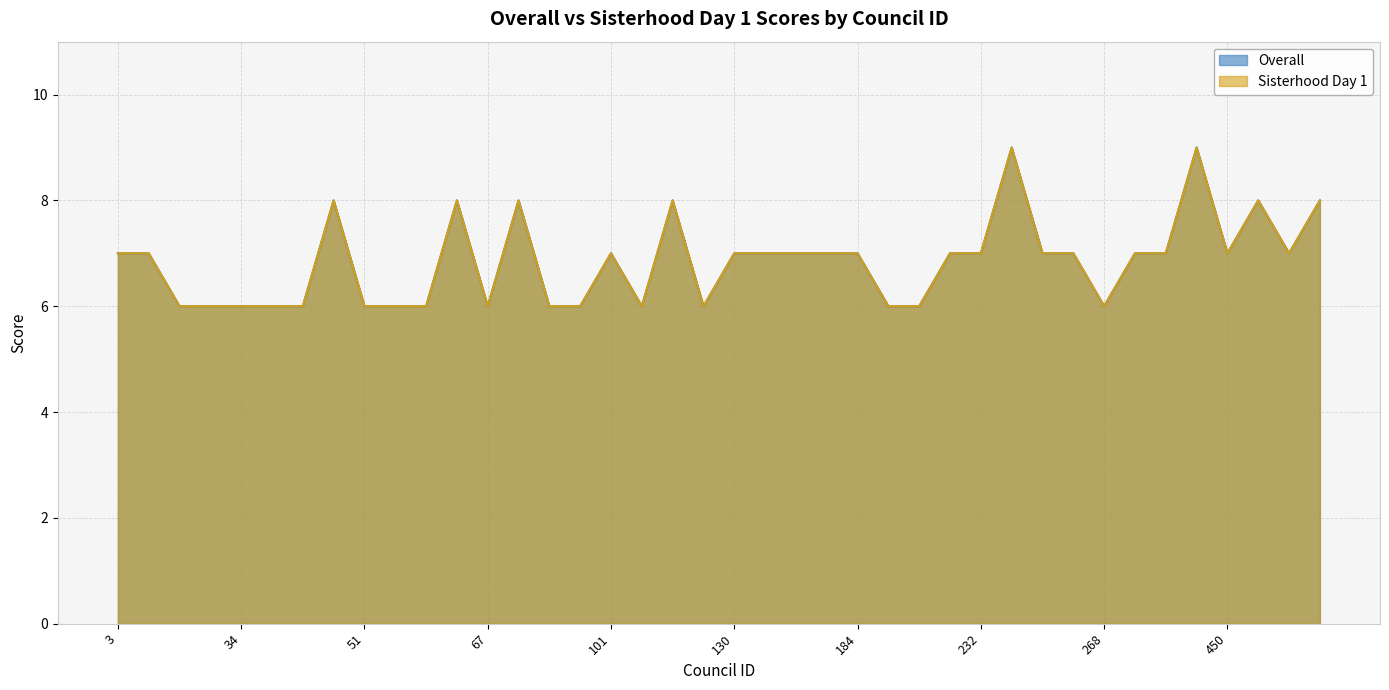

What is the highest value of the Overall series?

9